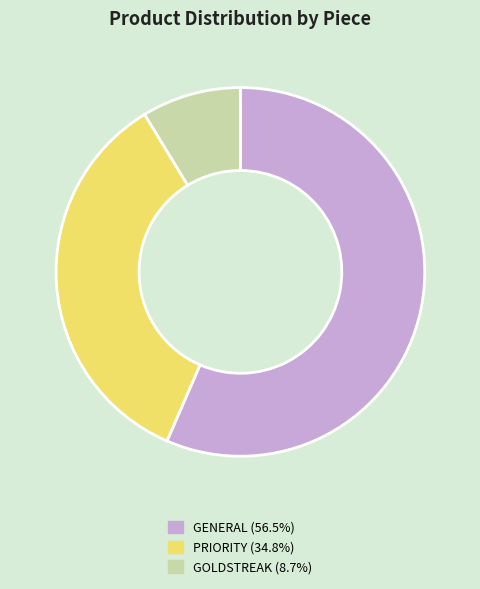

Between GOLDSTREAK and GENERAL, which is larger?

GENERAL